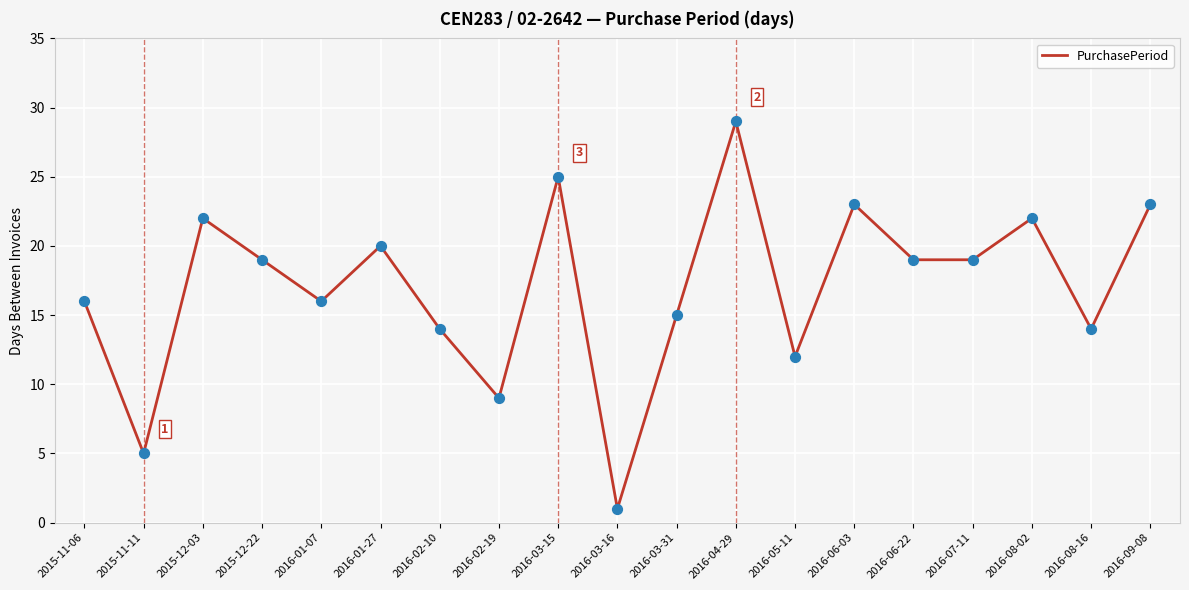

Approximately how many times larger is the value at 2016-03-15 compared to 2016-07-11?

1.3